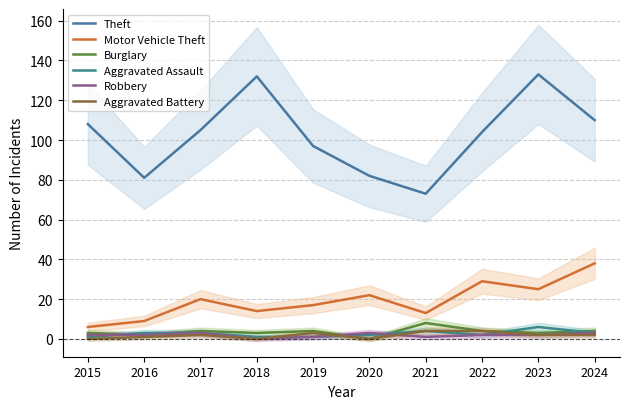

The Theft series shows 132 at 2018. True or false?

True